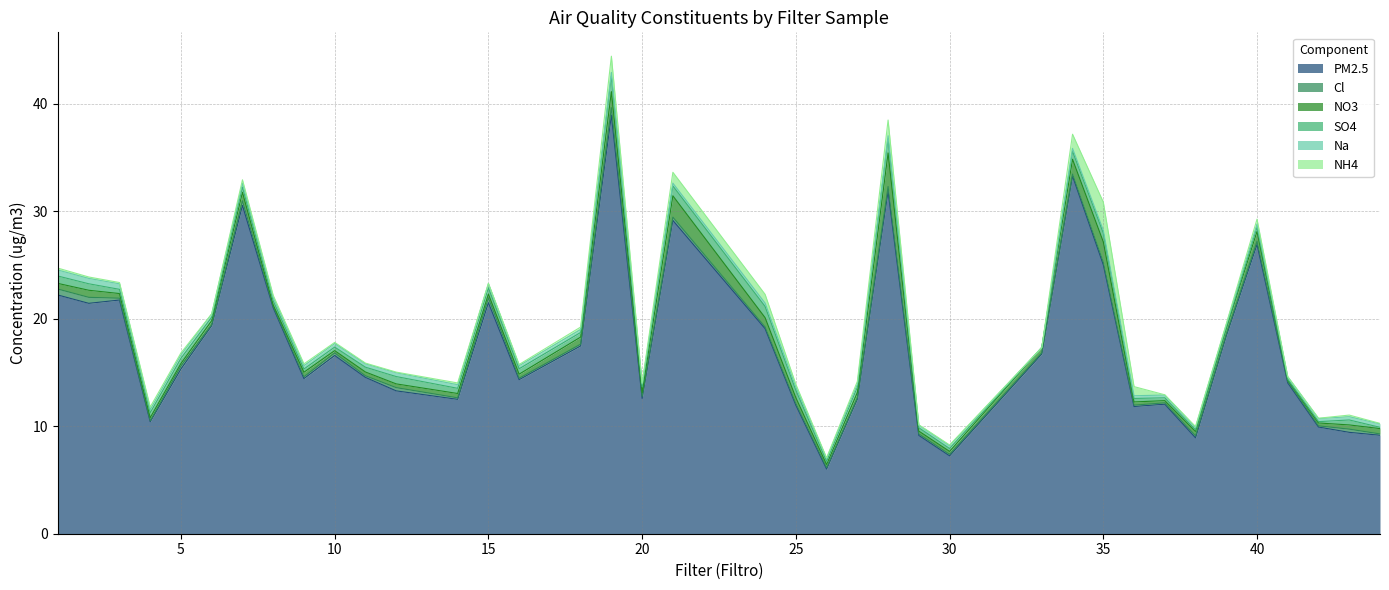

True or false: Na and PM2.5 intersect in this chart.

False